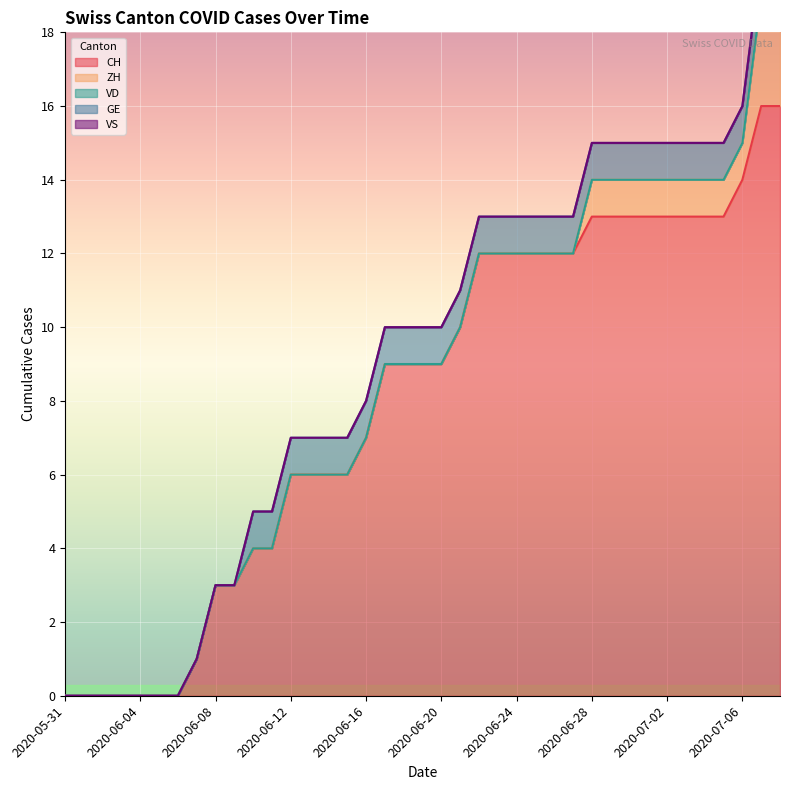

Reading right to left, extract all data points from this chart.

CH: 16	16	14	13	13	13	13	13	13	13	13	12	12	12	12	12	12	10	9	9	9	9	7	6	6	6	6	4	4	3	3	1	0	0	0	0	0	0	0
ZH: 3	3	1	1	1	1	1	1	1	1	1	0	0	0	0	0	0	0	0	0	0	0	0	0	0	0	0	0	0	0	0	0	0	0	0	0	0	0	0
VD: 0	0	0	0	0	0	0	0	0	0	0	0	0	0	0	0	0	0	0	0	0	0	0	0	0	0	0	0	0	0	0	0	0	0	0	0	0	0	0
GE: 1	1	1	1	1	1	1	1	1	1	1	1	1	1	1	1	1	1	1	1	1	1	1	1	1	1	1	1	1	0	0	0	0	0	0	0	0	0	0
VS: 0	0	0	0	0	0	0	0	0	0	0	0	0	0	0	0	0	0	0	0	0	0	0	0	0	0	0	0	0	0	0	0	0	0	0	0	0	0	0